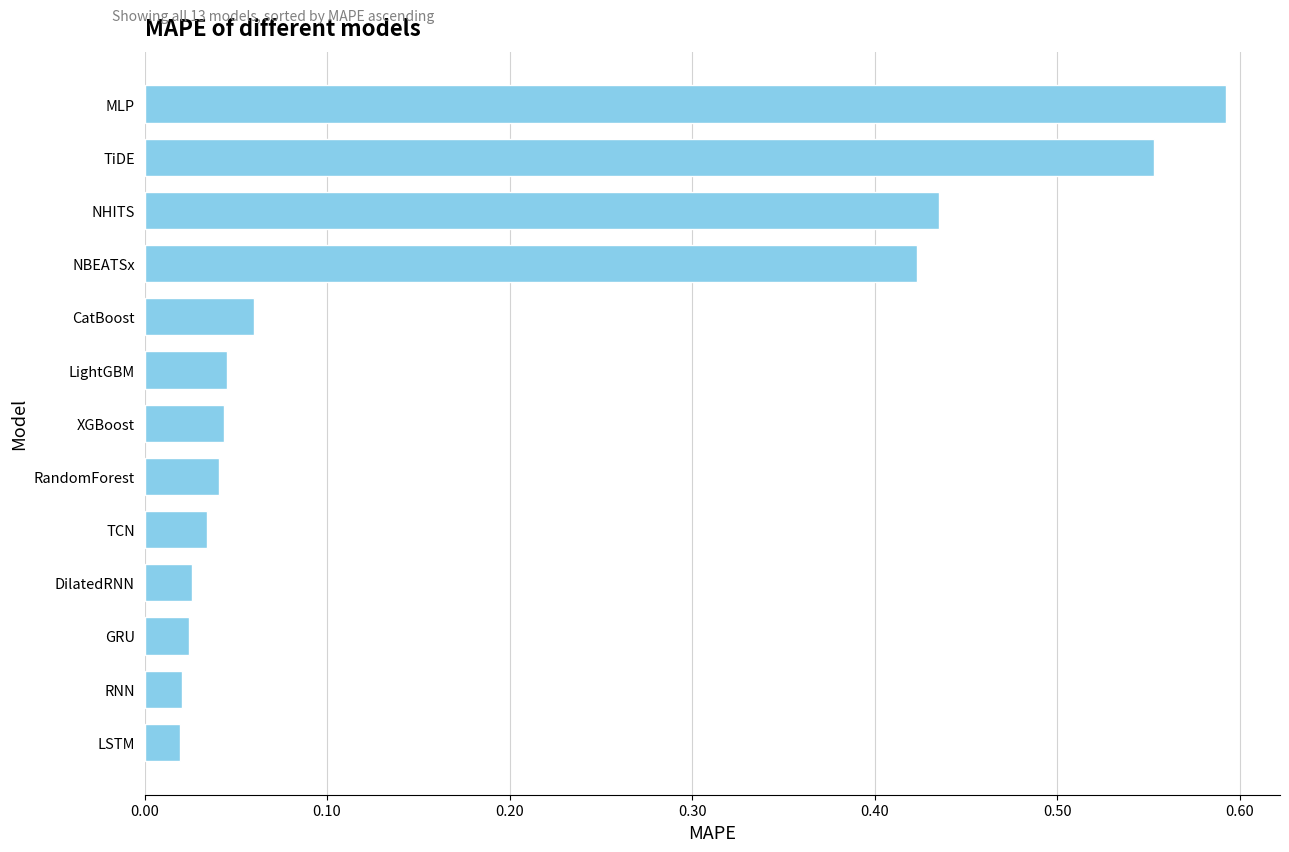

True or false: the data shows 0.7 at NBEATSx.

False